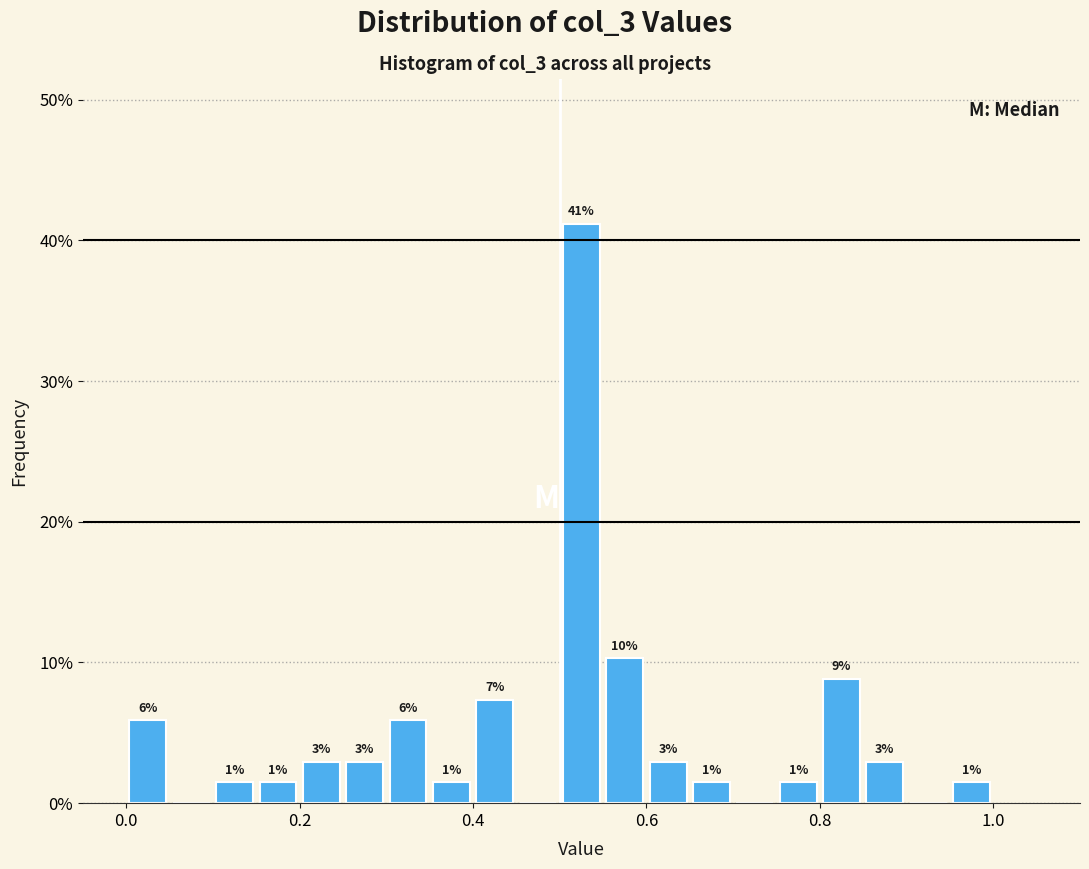

Read against the x-axis, roughly where is the centre of the tallest bar?

0.52